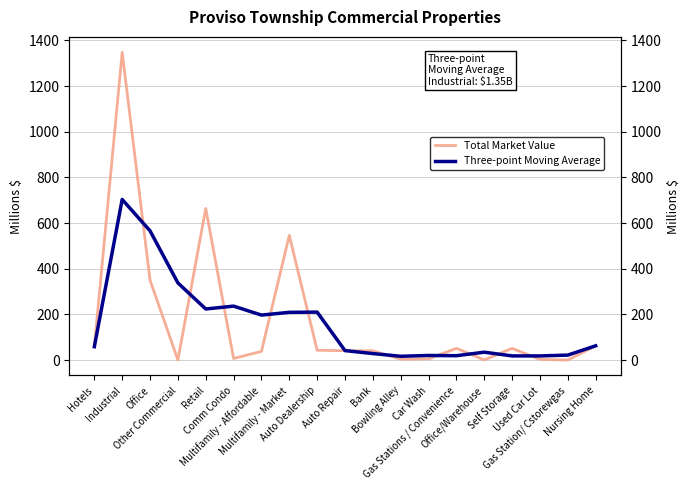

In Total Market Value, how many points are lower than both neighbors (excluding endpoints)?

5